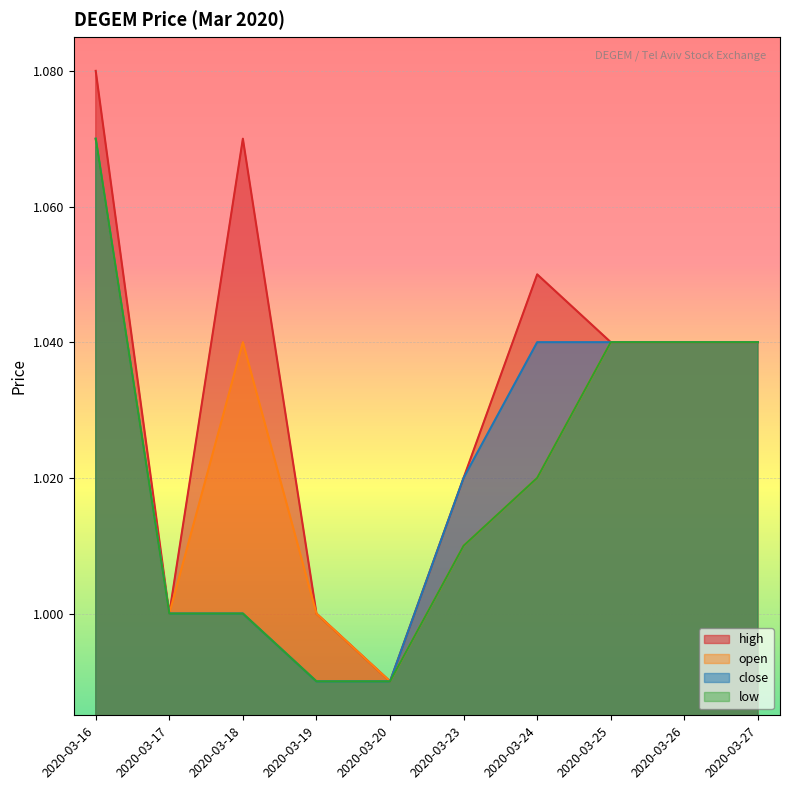

Which series changed the most between 2020-03-19 and 2020-03-24?

high